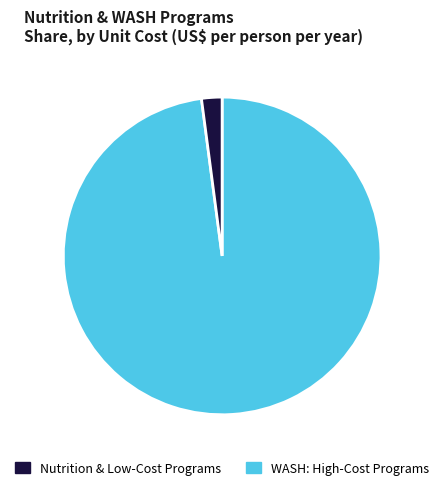

Is there a majority slice in this chart?

Yes